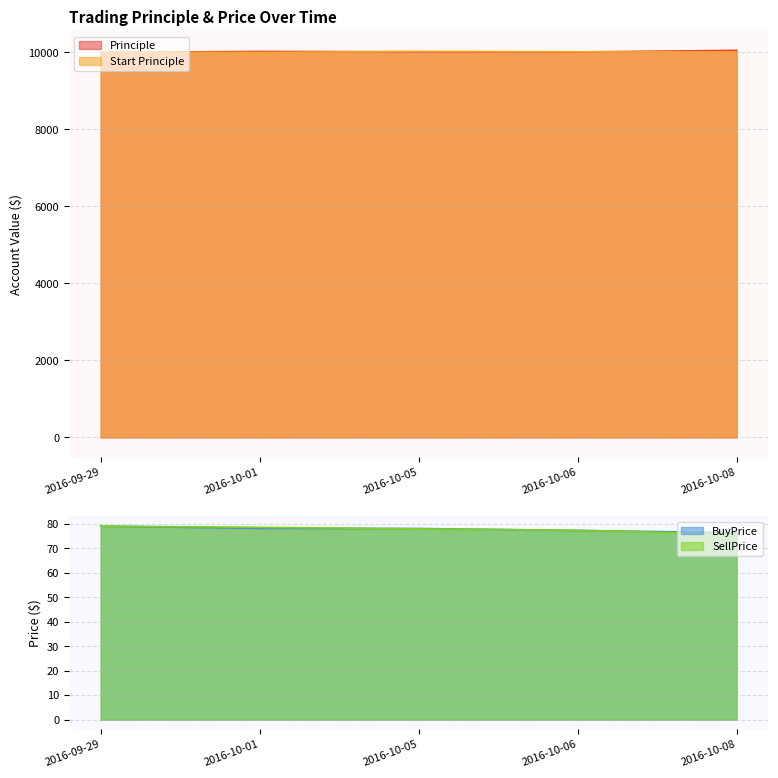

At which label does SellPrice first exceed 78?

2016-09-29